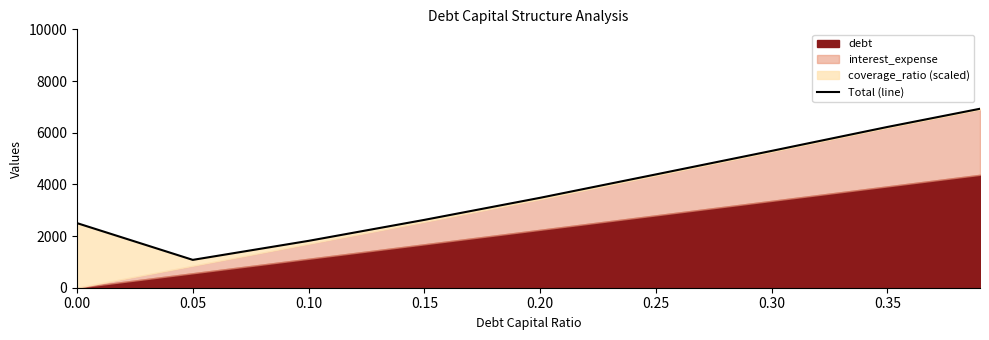

What is the ratio of the value at 0.30 to the value at 0.10?

2.9